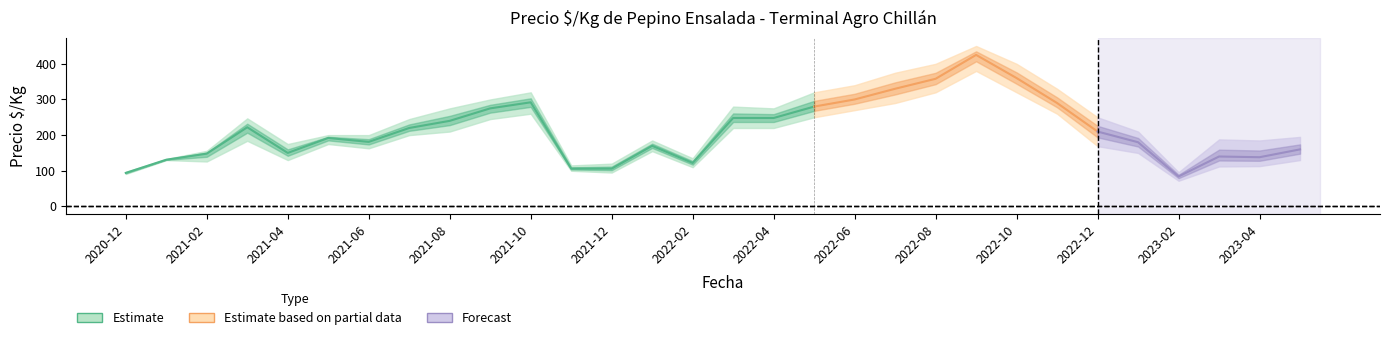

True or false: Precio $/Kg max and Precio $/Kg medio intersect in this chart.

False